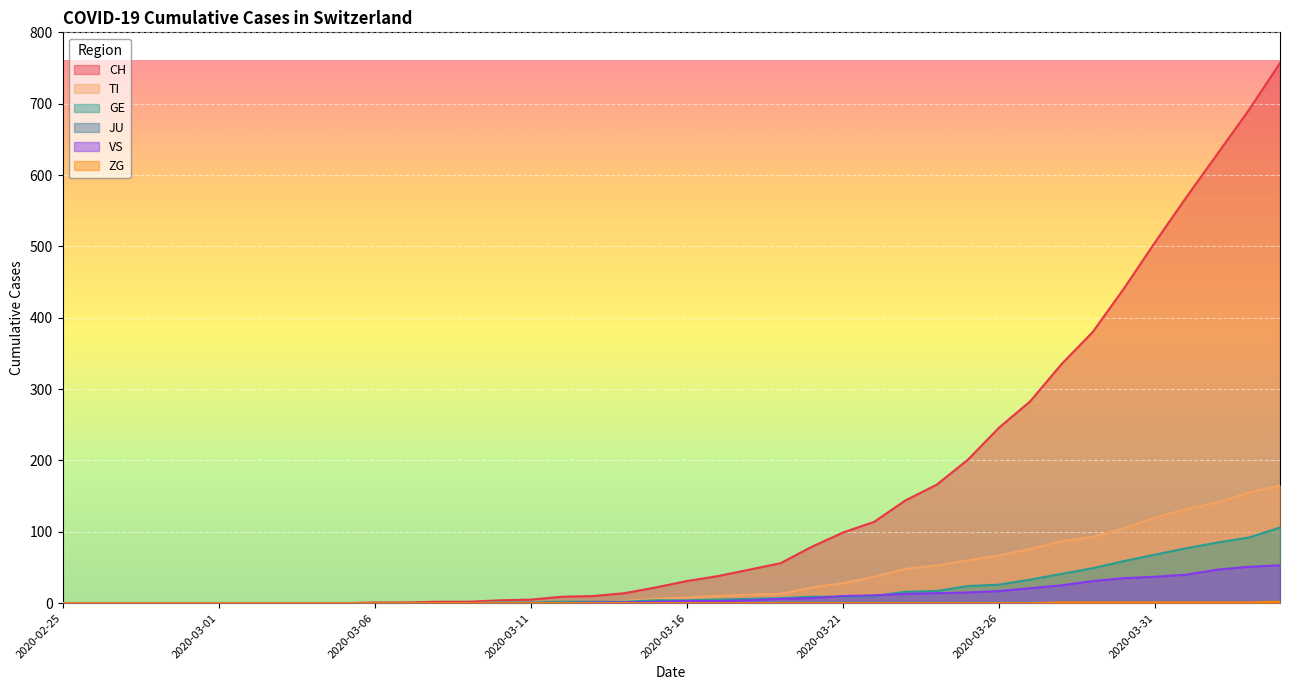

How many distinct data groups are displayed?

6